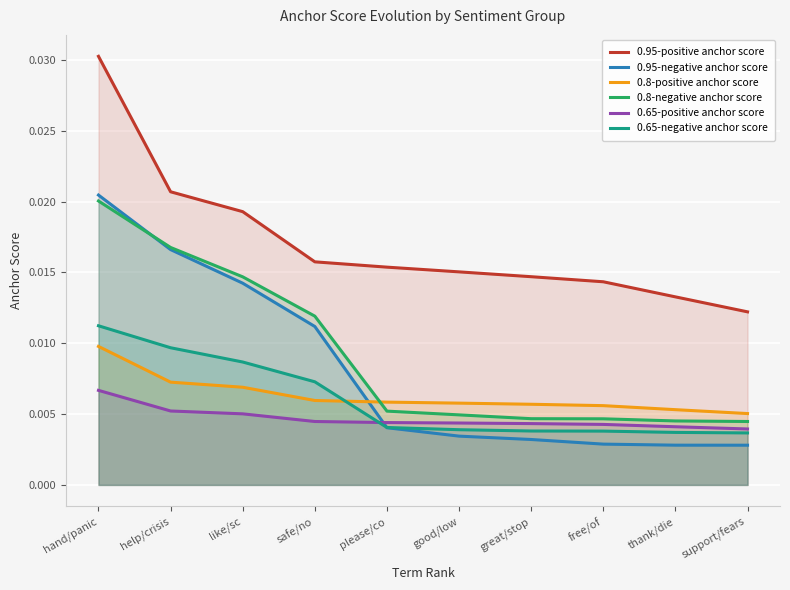

At which label does 0.65-positive anchor score reach its peak?

hand/panic